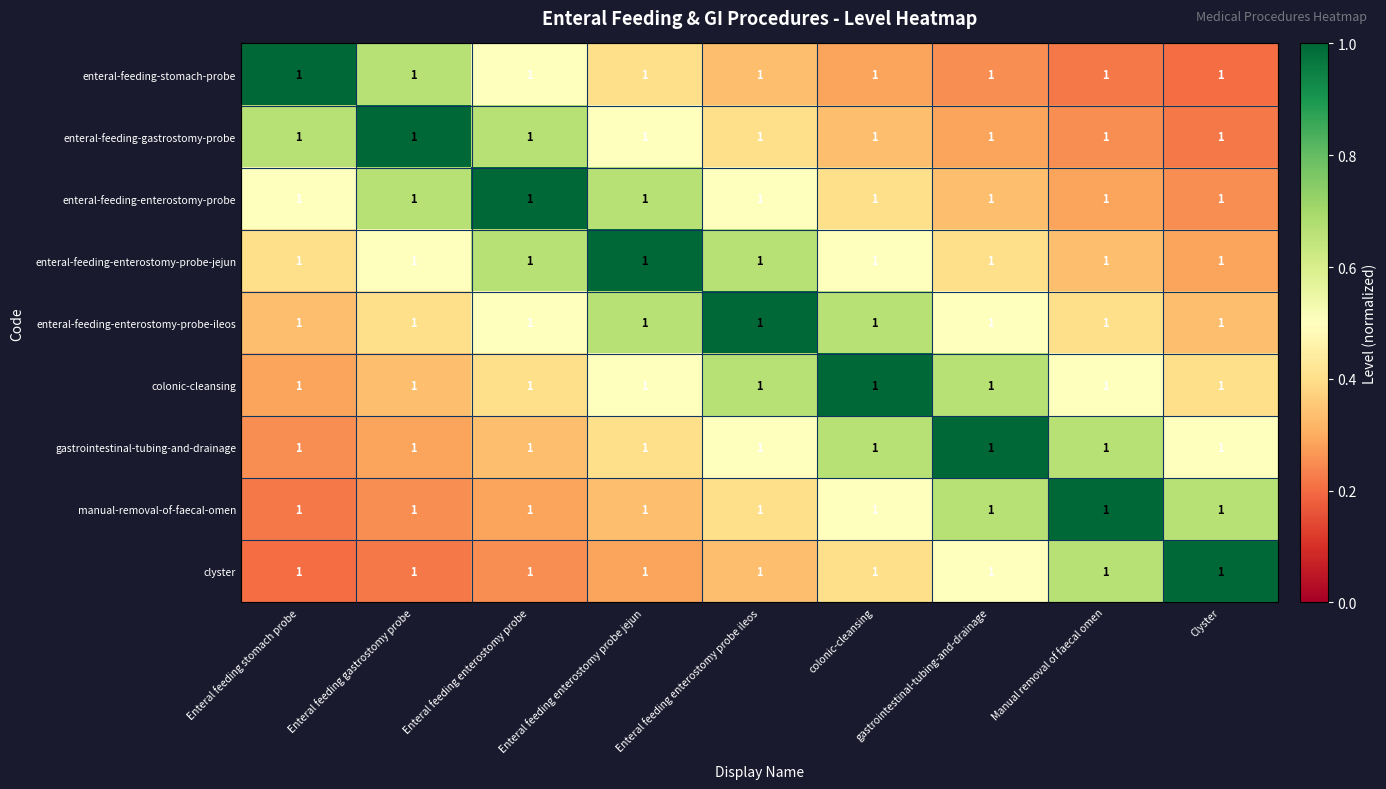

What is the difference between the maximum and minimum values in the gastrointestinal-tubing-and-drainage series?

0.8